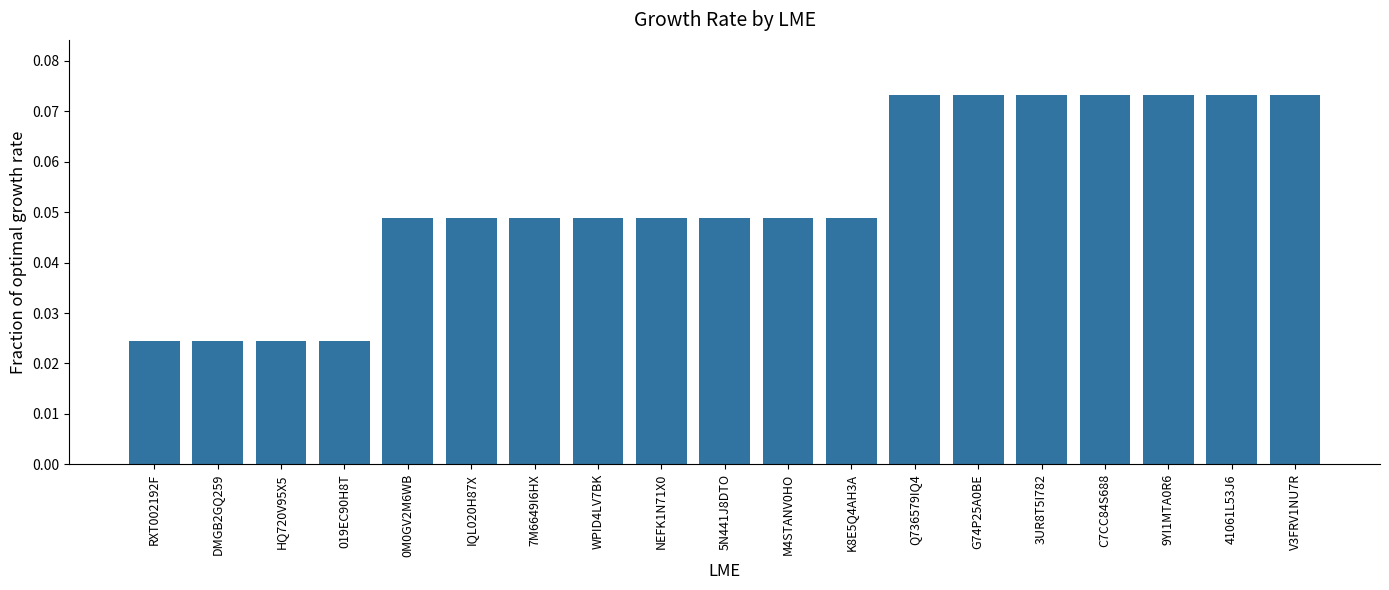

Count the values in the range 0 to 1.

19